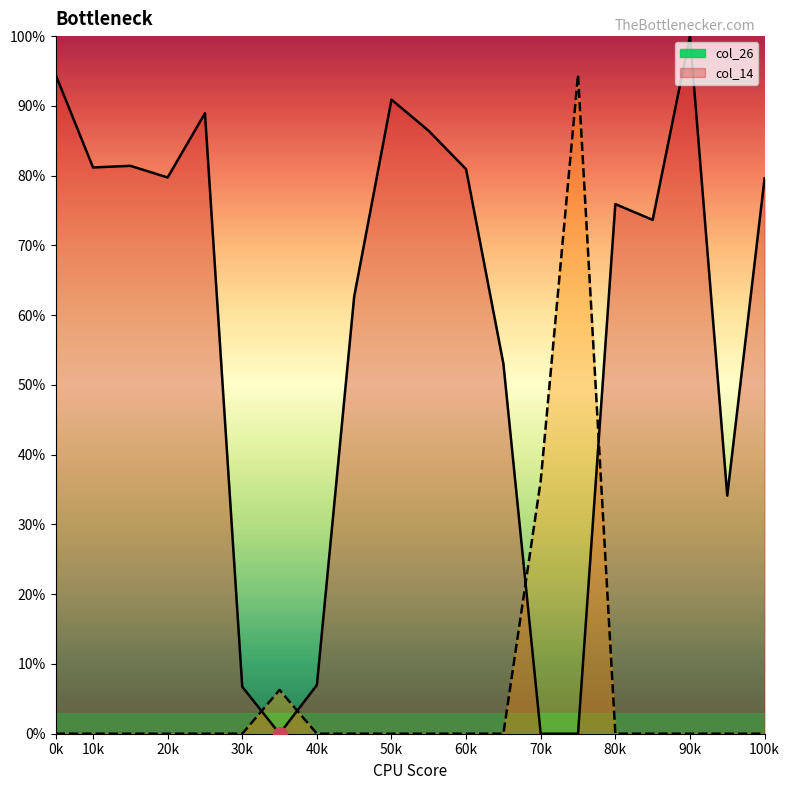

Does the chart have visible grid lines?

No